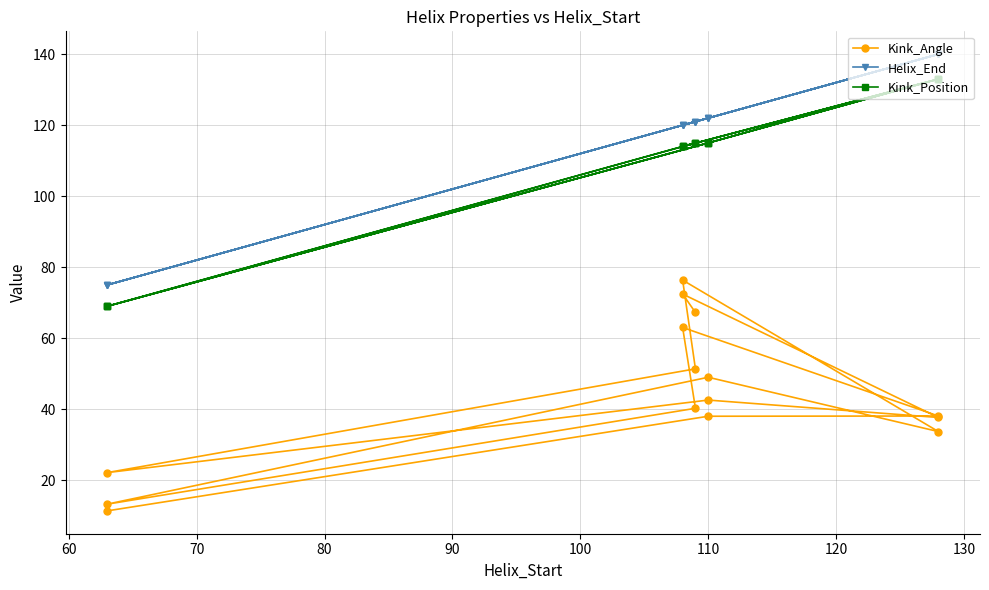

Reading left to right, transcribe all the data shown in this chart.

Kink_Angle: 11.4	38.0	38.1	63.0	40.3	13.3	49.0	33.7	76.4	51.4	22.2	42.6	37.7	72.4	67.3
Helix_End: 75.0	122.0	140.0	120.0	121.0	75.0	122.0	140.0	120.0	121.0	75.0	122.0	140.0	120.0	121.0
Kink_Position: 69.0	115.0	133.0	114.0	115.0	69.0	115.0	133.0	114.0	115.0	69.0	115.0	133.0	114.0	115.0